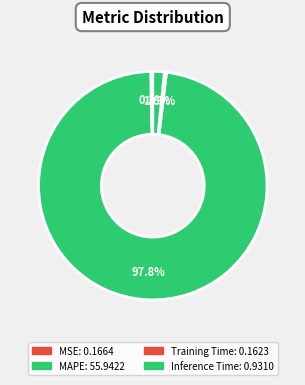

What is the change in value from MSE to Inference Time?

+0.8